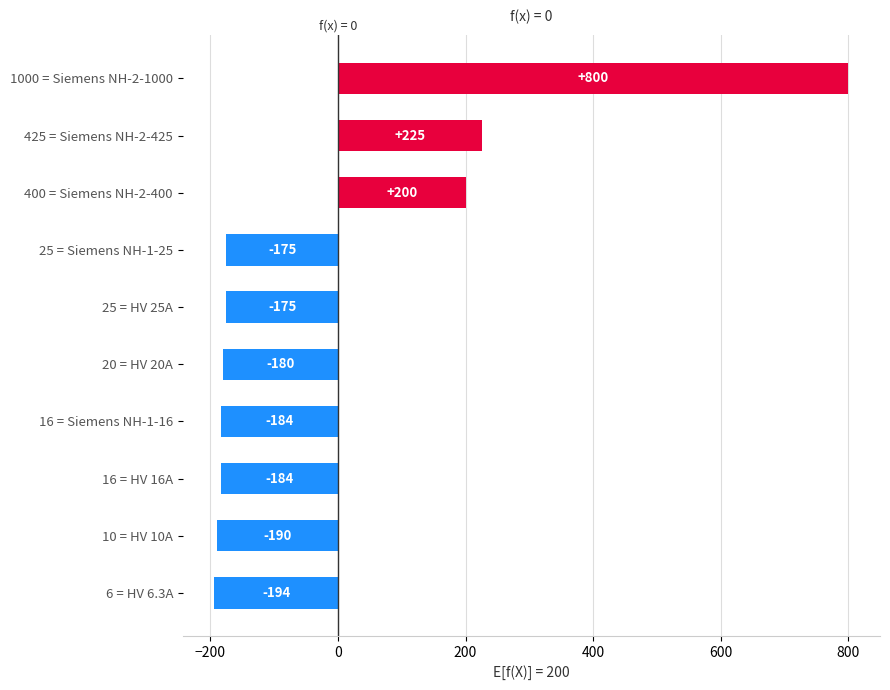

What is the greatest value displayed?

800.0